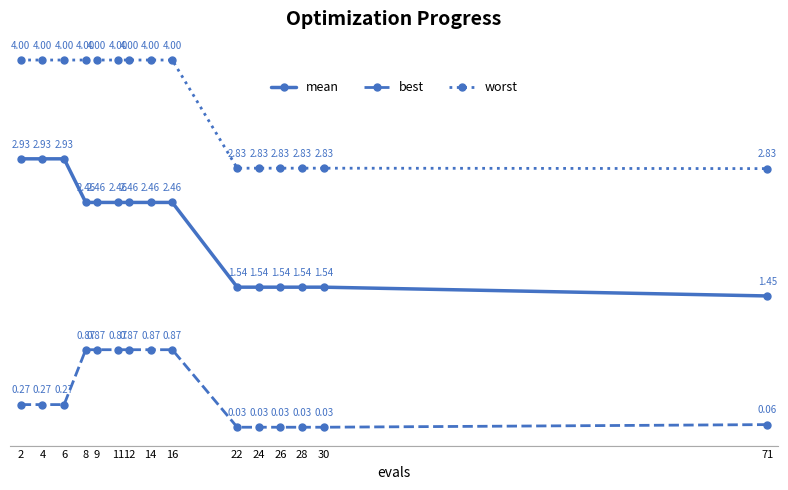

How many mean values are between 1 and 2?

6